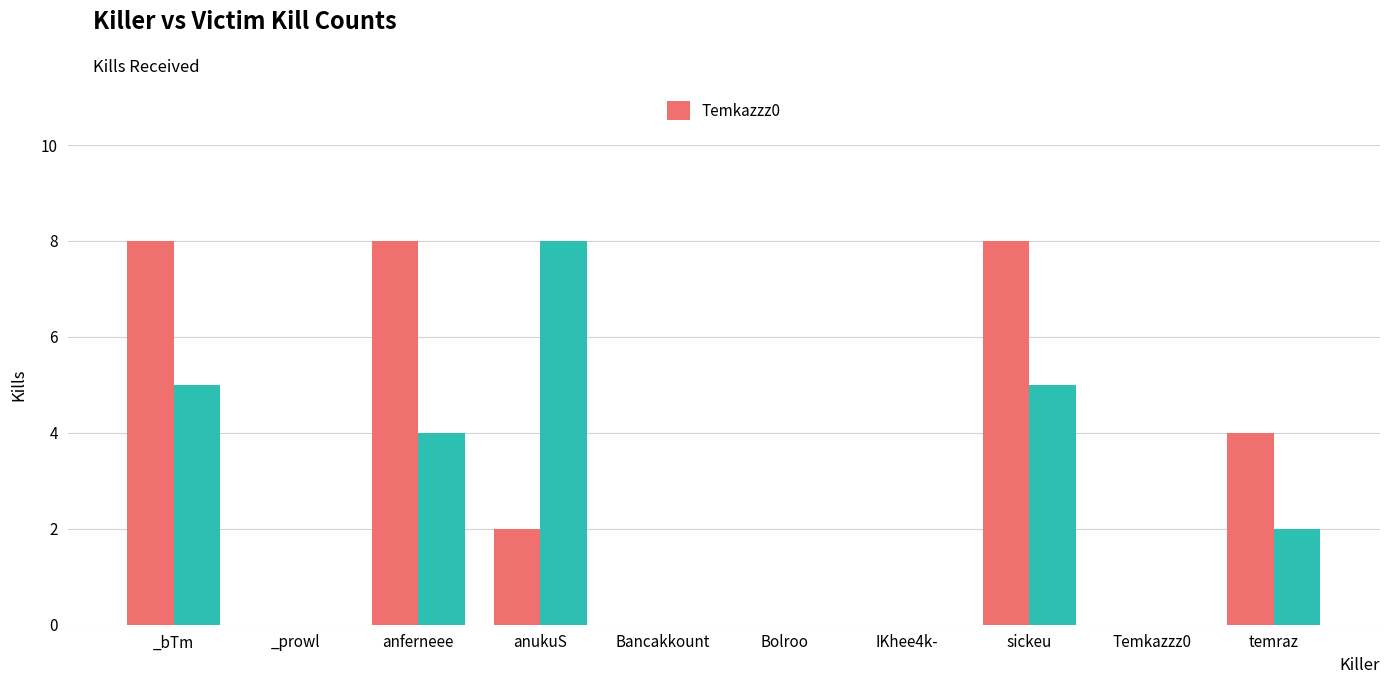

List the labels in order of value, smallest first.

_prowl, Bancakkount, Bolroo, IKhee4k-, Temkazzz0, anukuS, temraz, _bTm, anferneee, sickeu